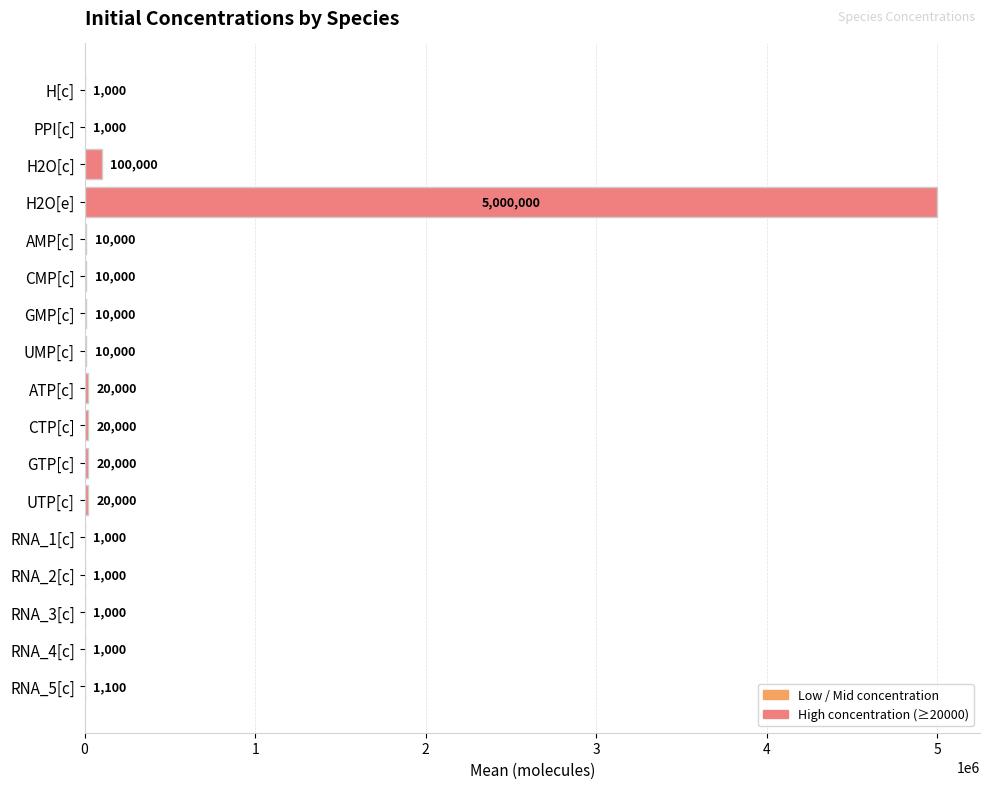

What value does the data have at CTP[c]?

20000